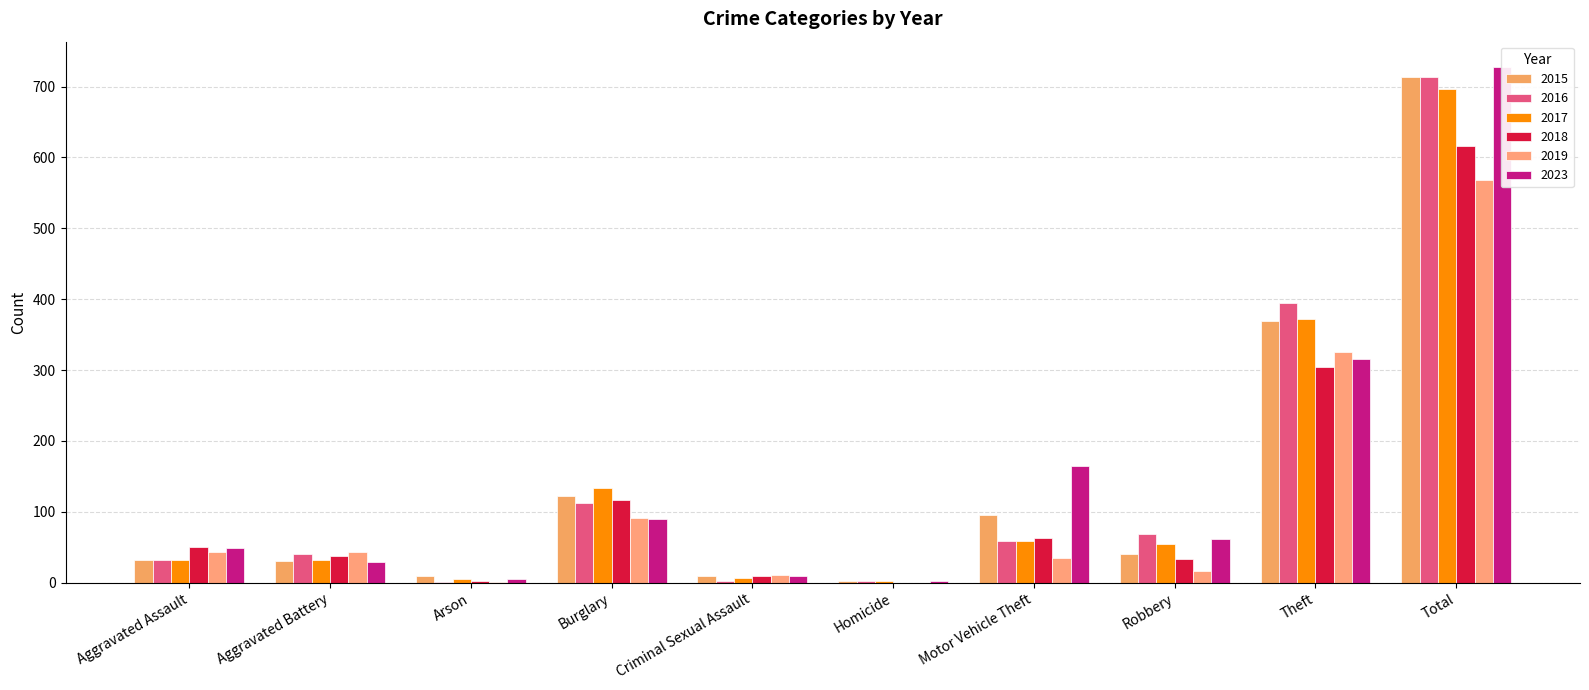

At how many categories does at least one series exceed 330?

2